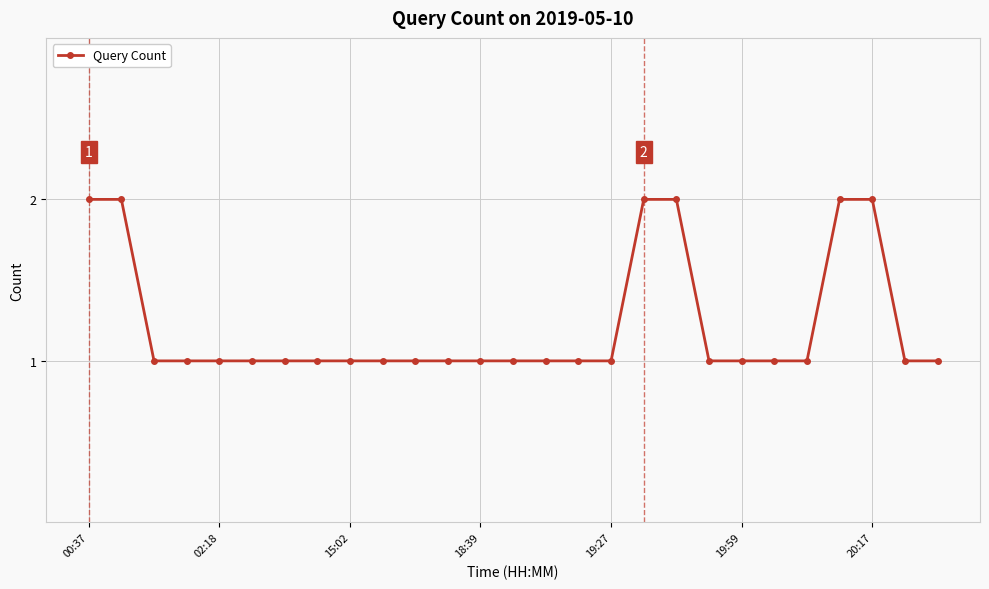

What is the value of the 26th point from the left?

1